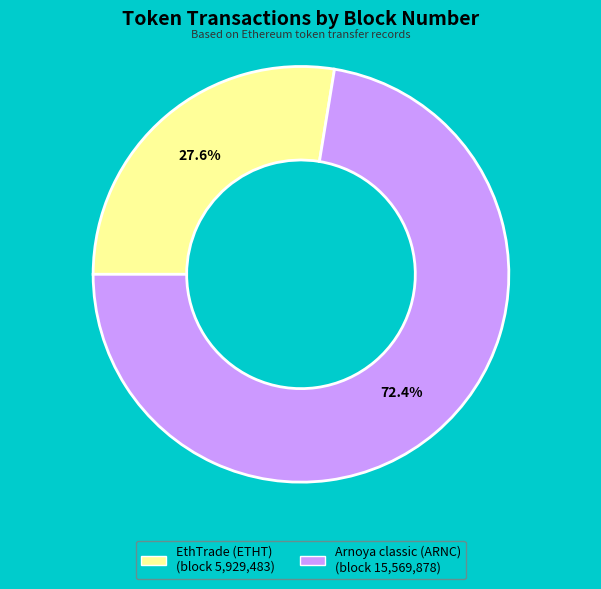

What is the smallest slice in the pie chart?

EthTrade (ETHT)